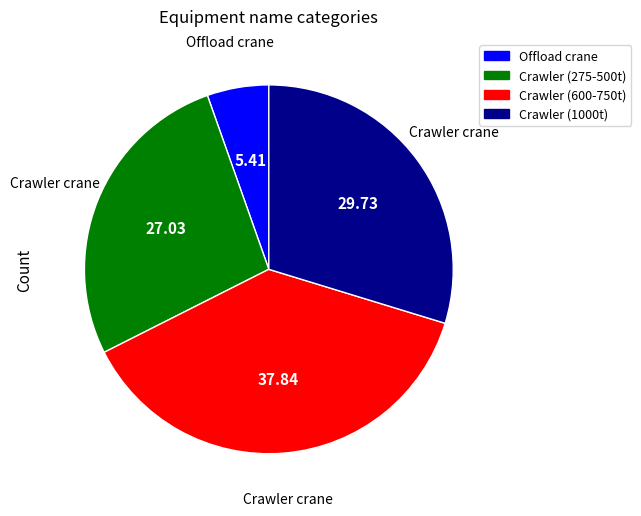

Count the number of slices in the pie.

4